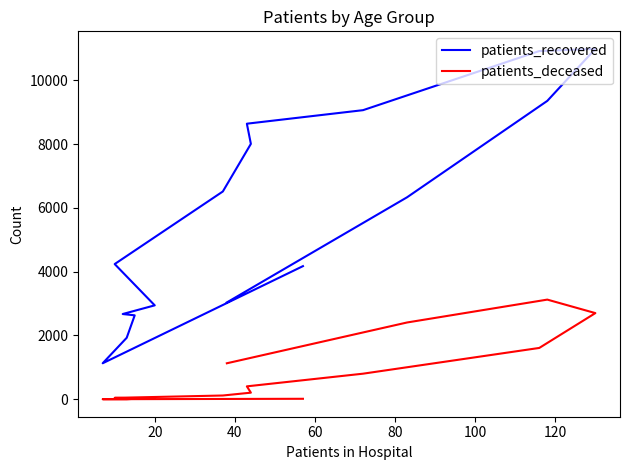

What is the sum of all patients_deceased values?

12633